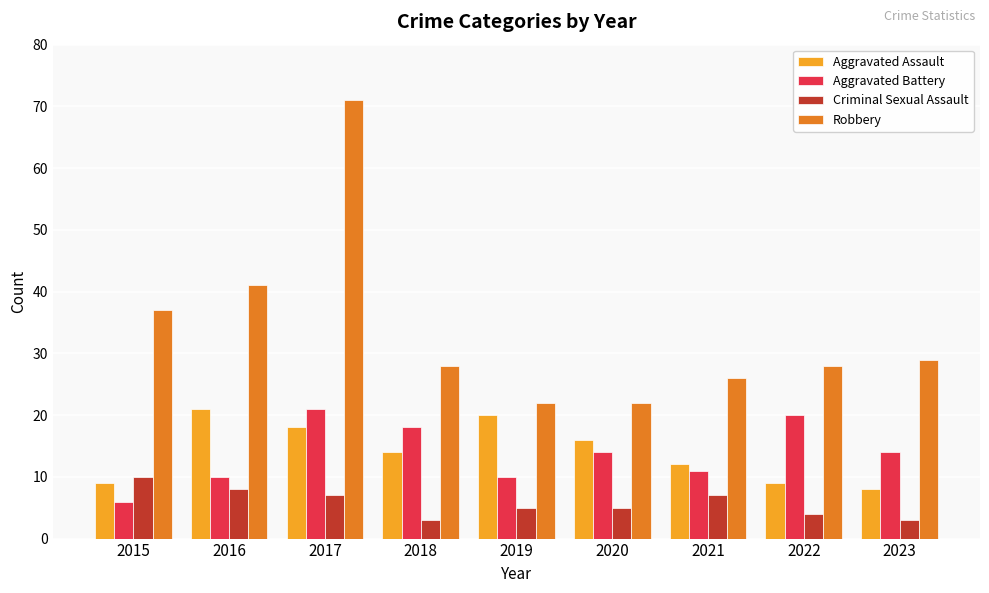

The Aggravated Assault series shows 18 at 2017. True or false?

True